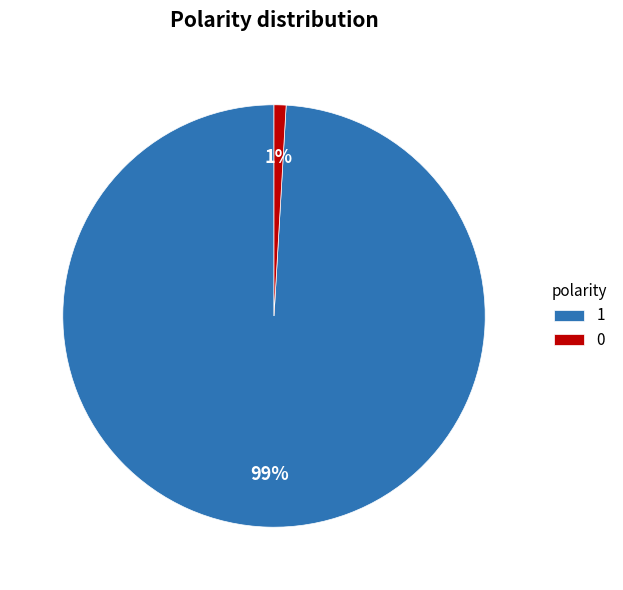

To the nearest percent, what is the combined percentage of 1 and 0?

100%